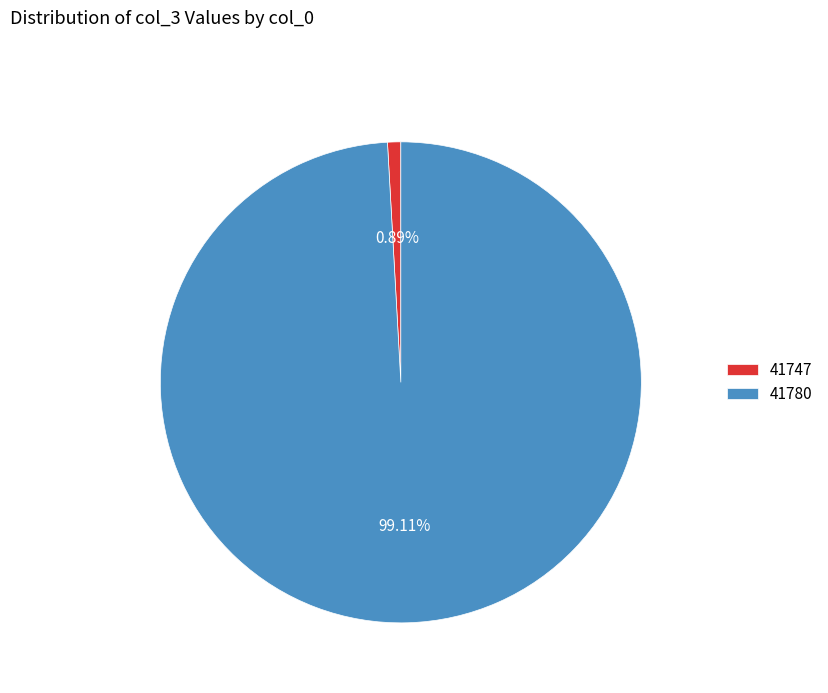

True or false: 41747 accounts for 7% of the total.

False